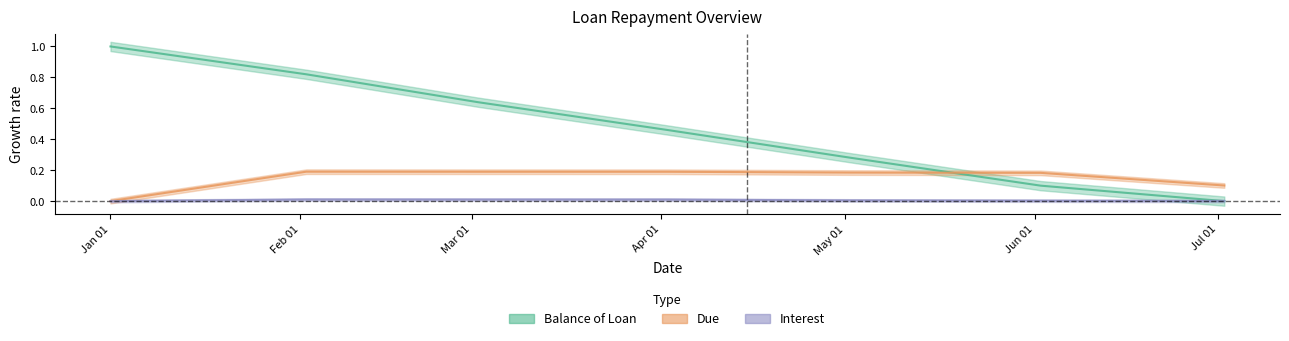

At which category is the sum across all series the highest?

2015-02-02